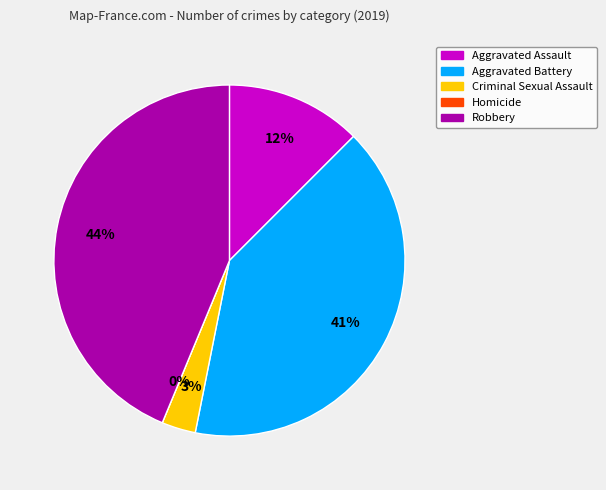

Combined, do Criminal Sexual Assault and Aggravated Battery account for over 50%?

No